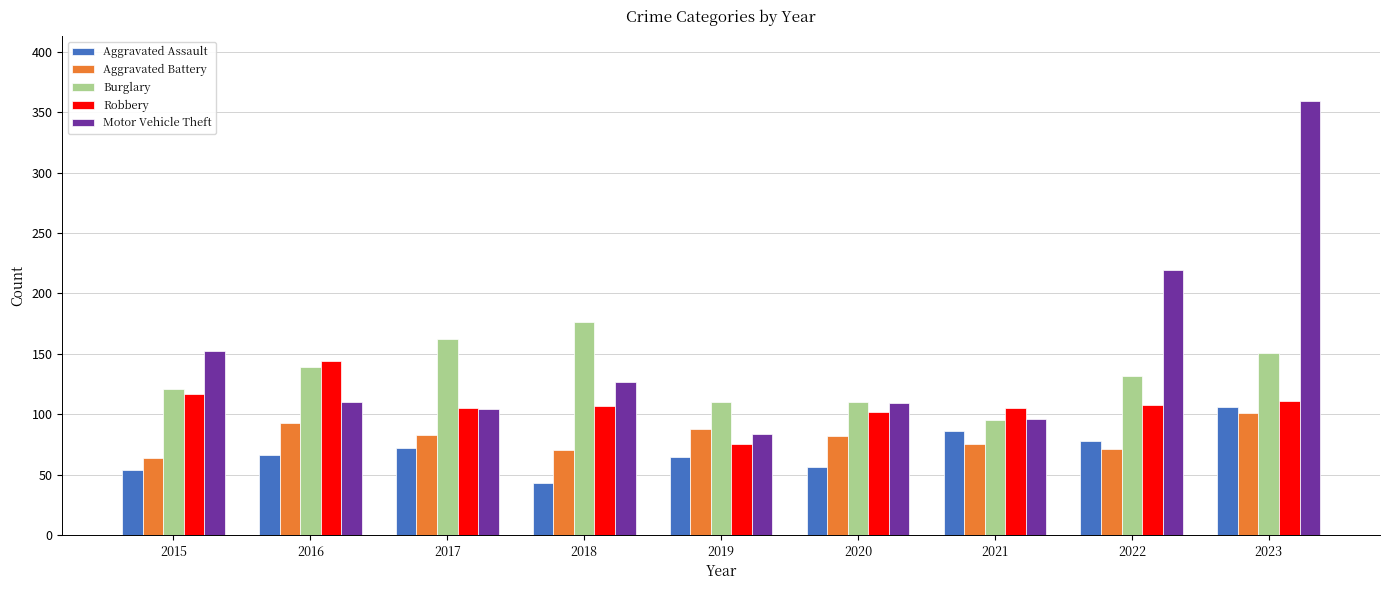

What is the difference between the maximum and second lowest values in the Robbery series?

42